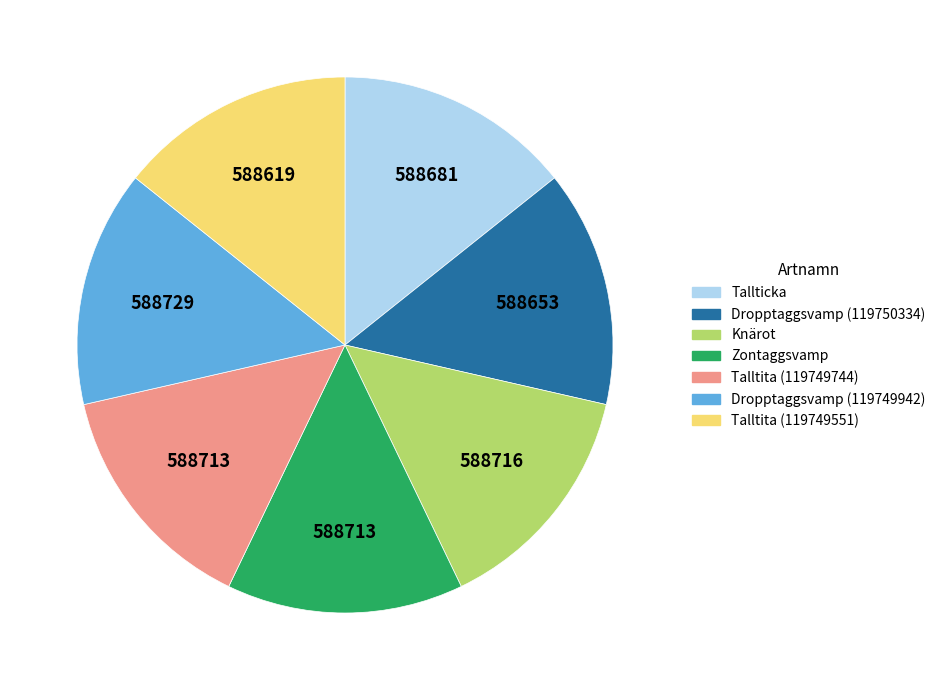

Is it true that Dropptaggsvamp (119749942) is 14% of the pie?

True